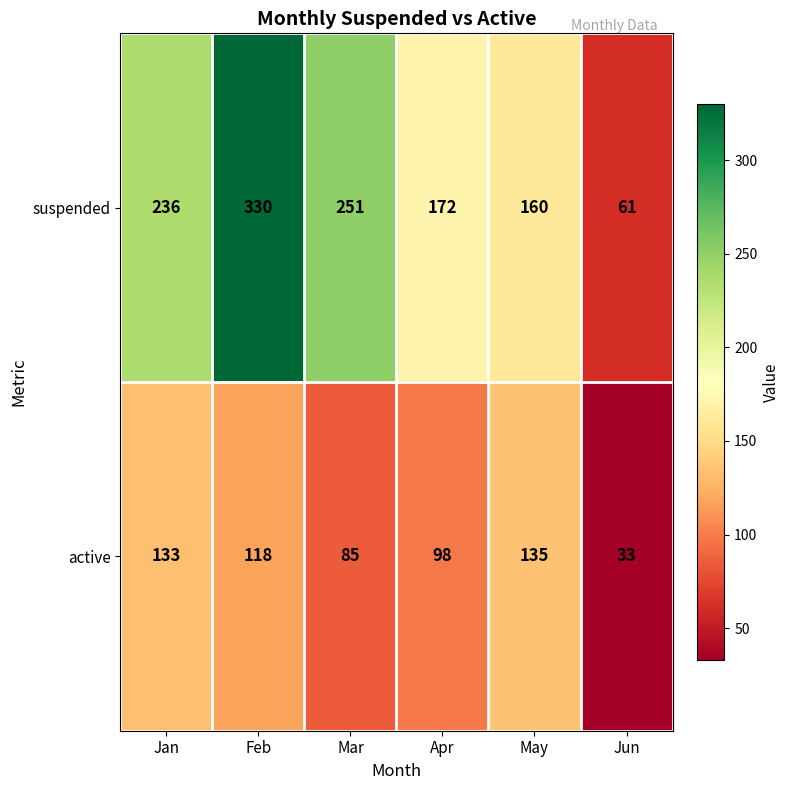

Which category has the highest value across all series?

Feb